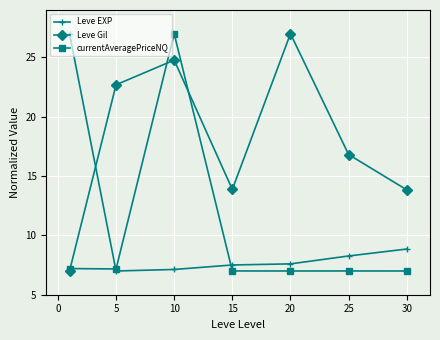

What is the value of the Leve Gil point at the 7th from the left?

13.8